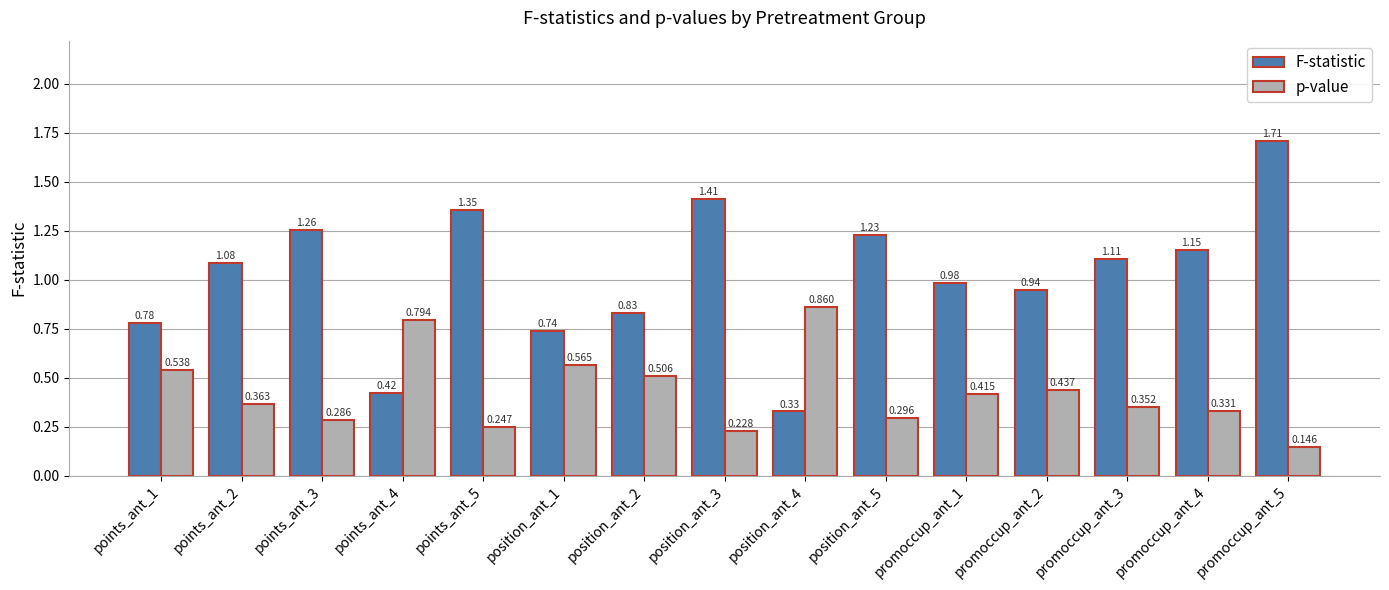

At which category does the chart reach its peak across all series?

promoccup_ant_5